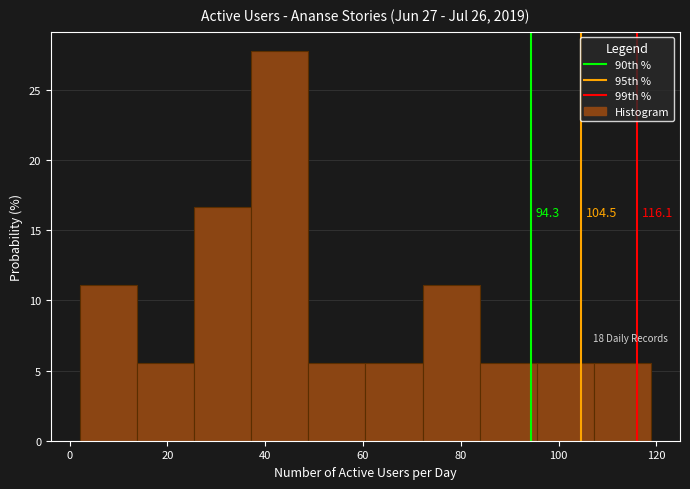

Which range on the x-axis has the tallest bar?

38 to 48